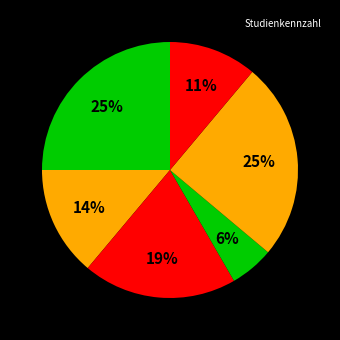

Count the number of slices in the pie.

6